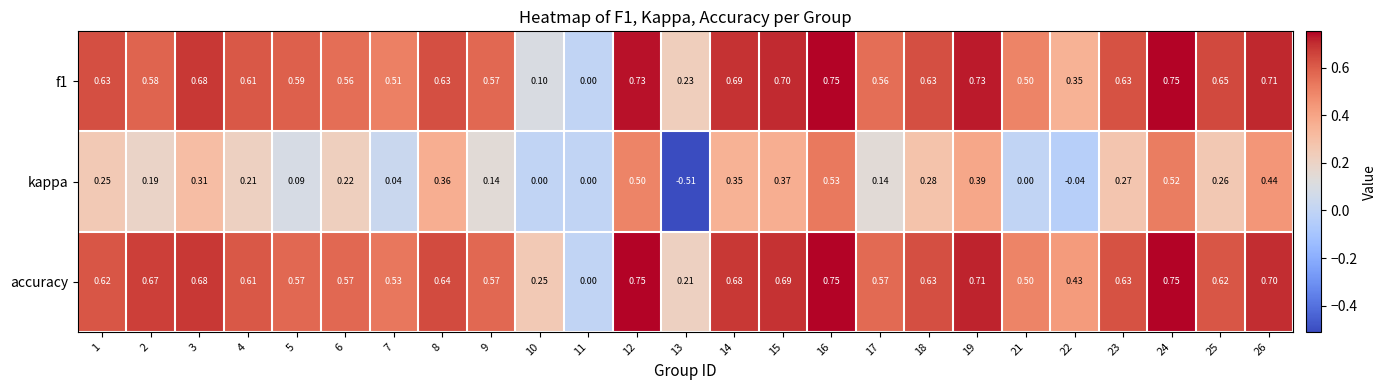

Which series changed the most between 6 and 21?

kappa